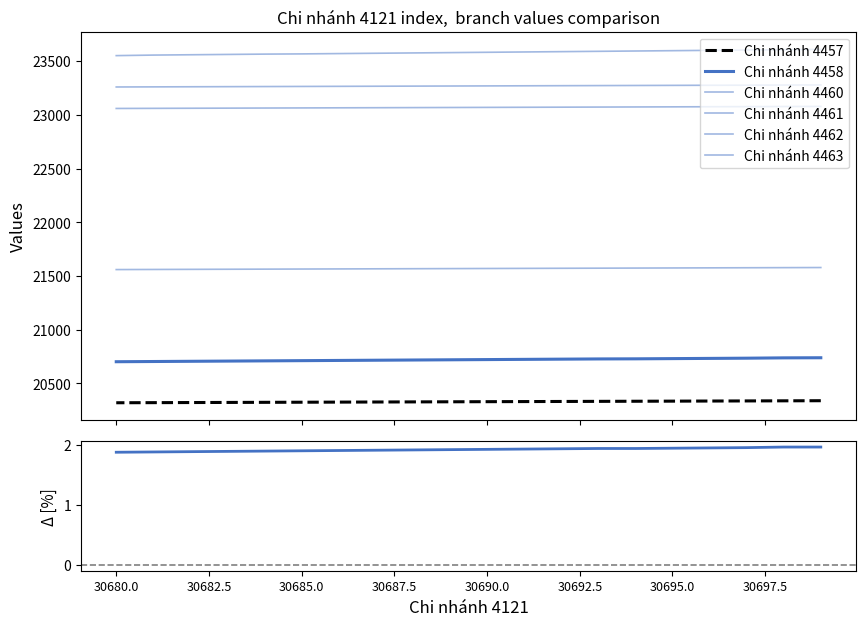

At which label does Chi nhánh 4463 first exceed 23583?

30699